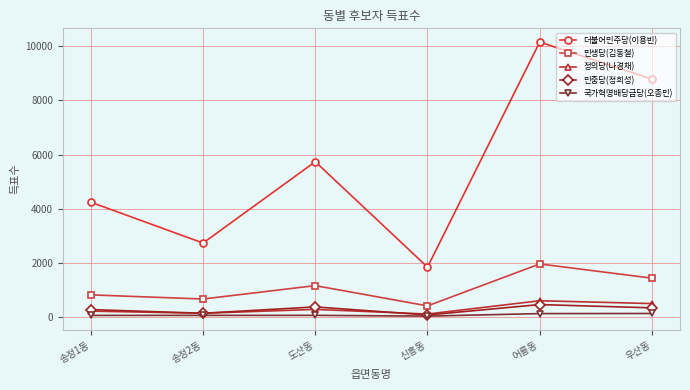

Where is the first local minimum for 더불어민주당(이용빈)?

송정2동